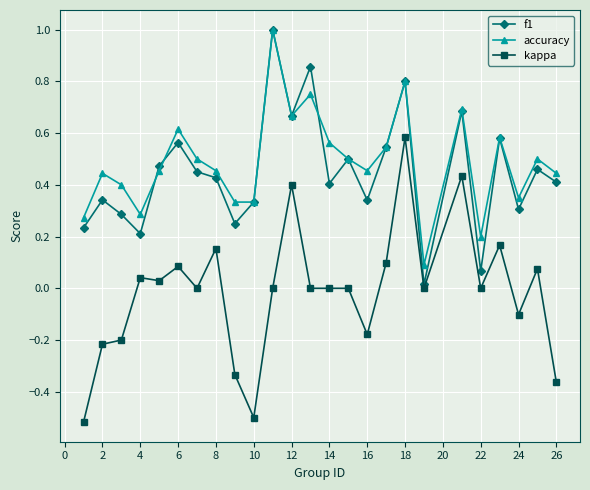

What is the greatest value displayed?

1.0